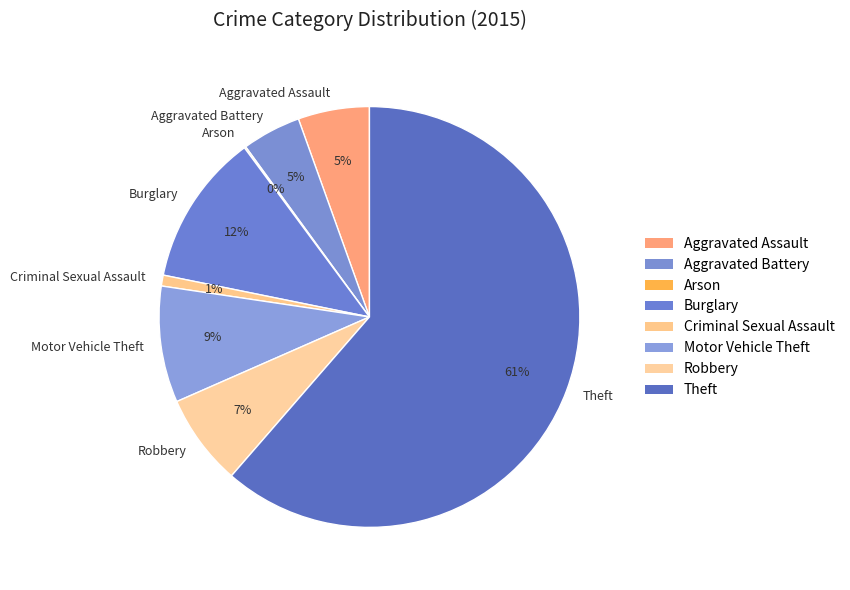

To the nearest percent, what is the difference between the largest and smallest slice percentages?

61%